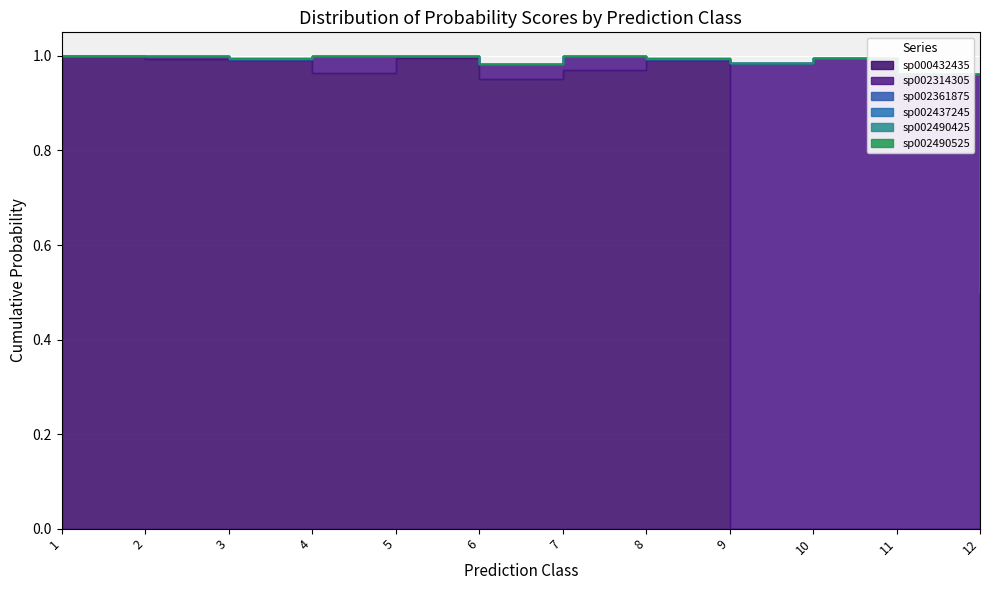

Count the s__CAG-180 sp002361875 values in the range 0 to 1.

12